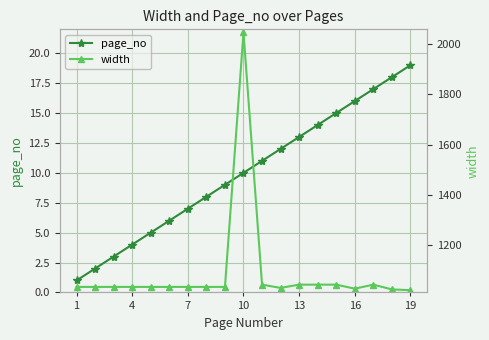

The page_no series shows 10 at 10. True or false?

True